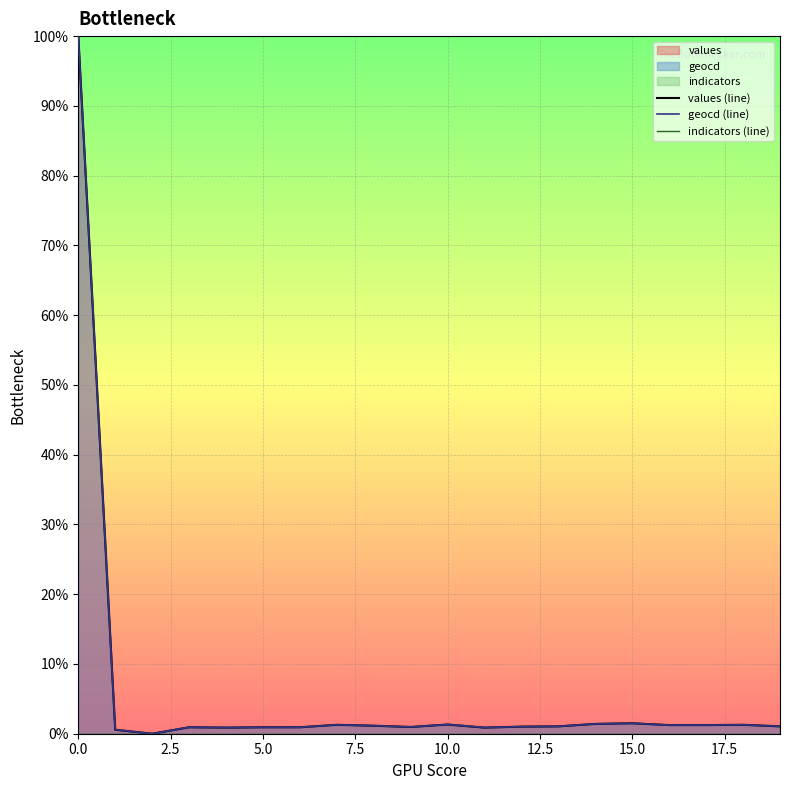

In geocd (line), how many points are lower than both neighbors (excluding endpoints)?

4